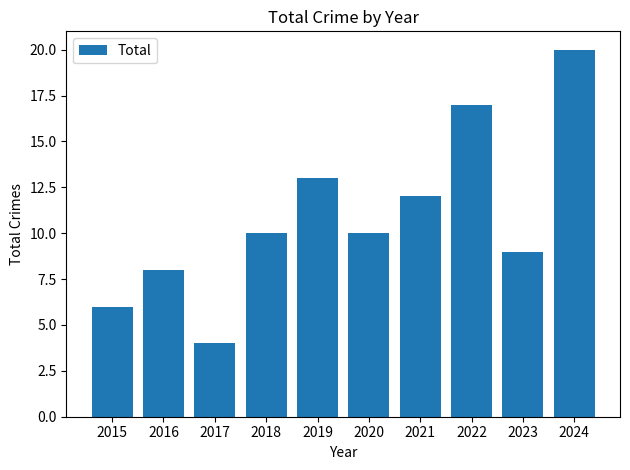

Approximately how many times larger is the value at 2018 compared to 2019?

0.8